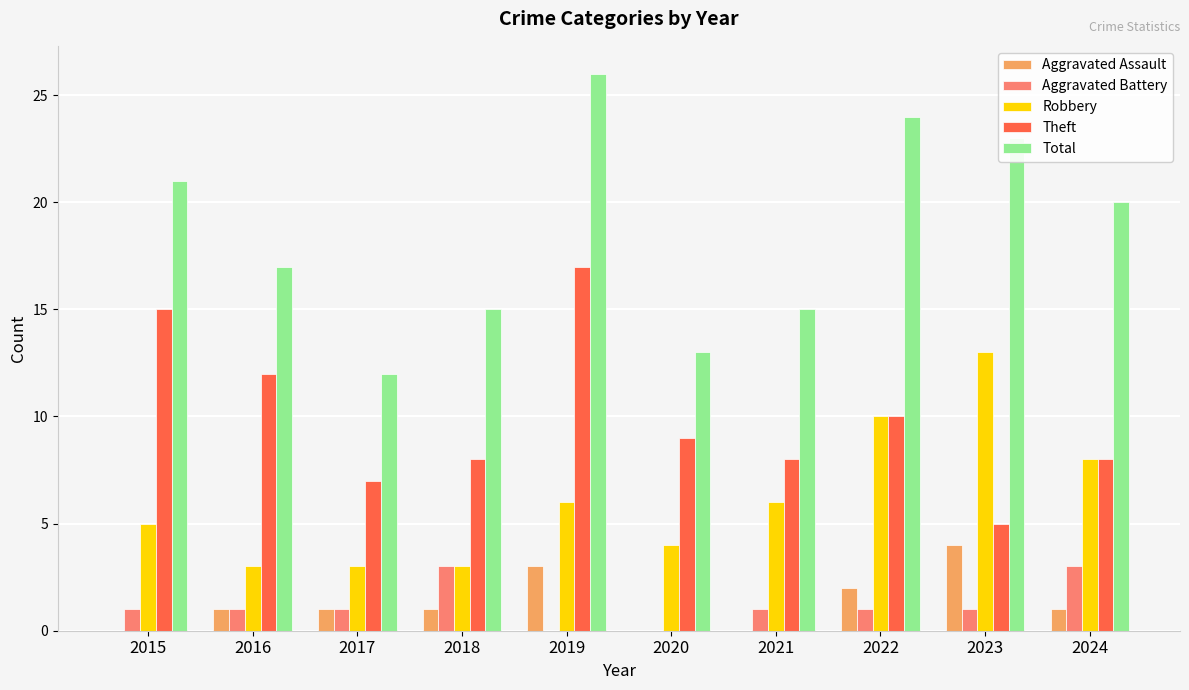

What is the total value across all series at 2016?

34